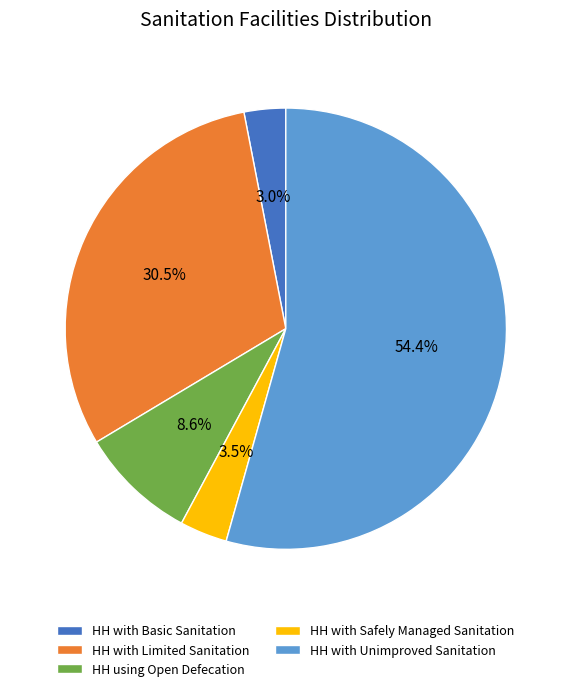

Which slice is the largest?

HH with Unimproved Sanitation